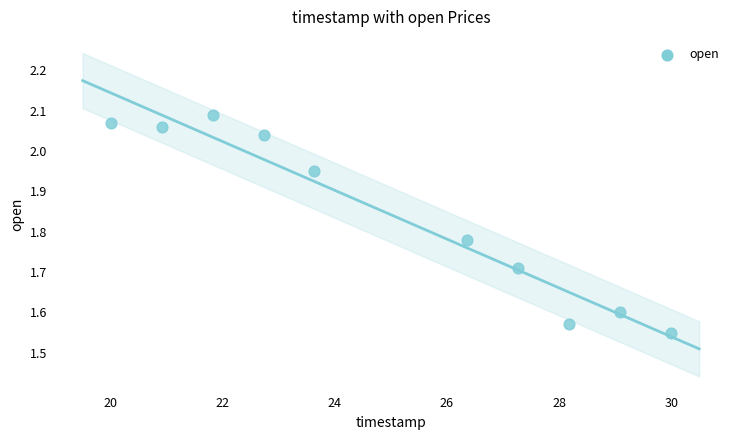

What is the range of Y values (max minus min)?

0.5